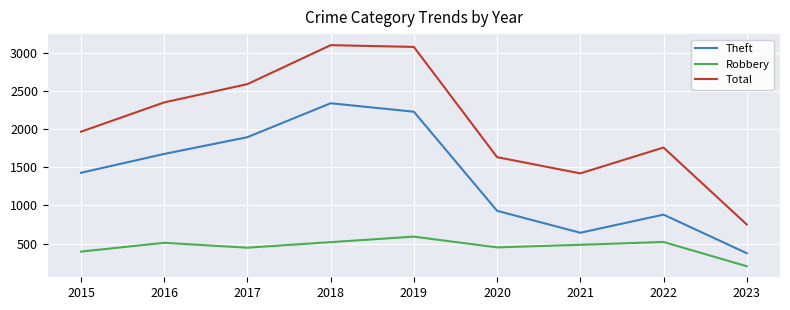

Which series has the largest total across all categories?

Total